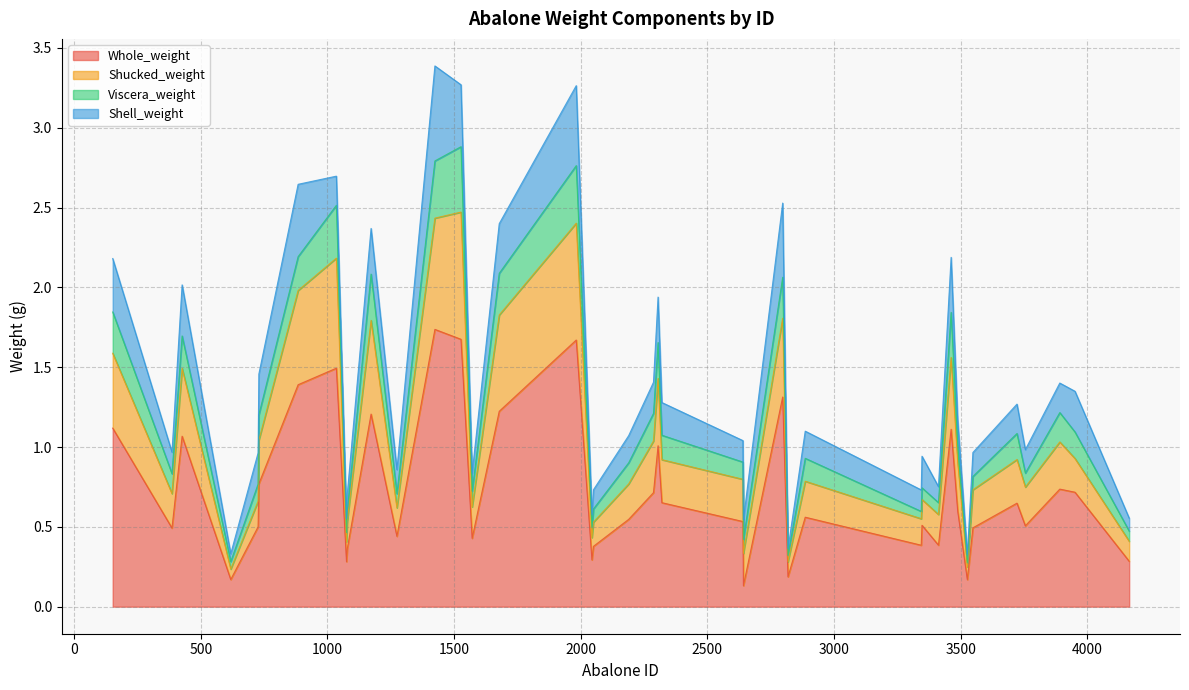

What are all the series names shown in the legend?

Whole_weight, Shucked_weight, Viscera_weight, Shell_weight